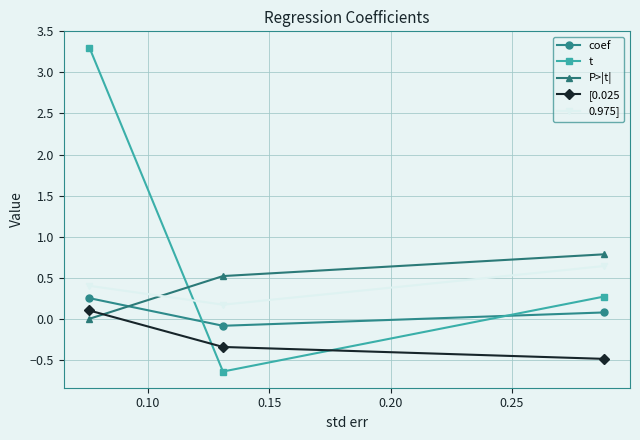

How many values in [0.025 are below zero?

2